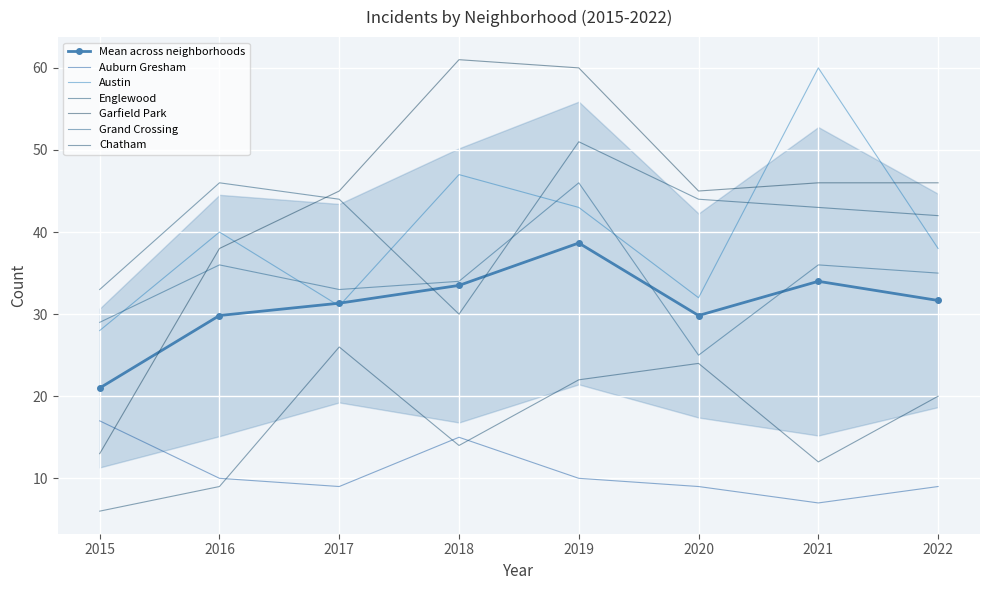

What is the maximum value shown in the chart?

61